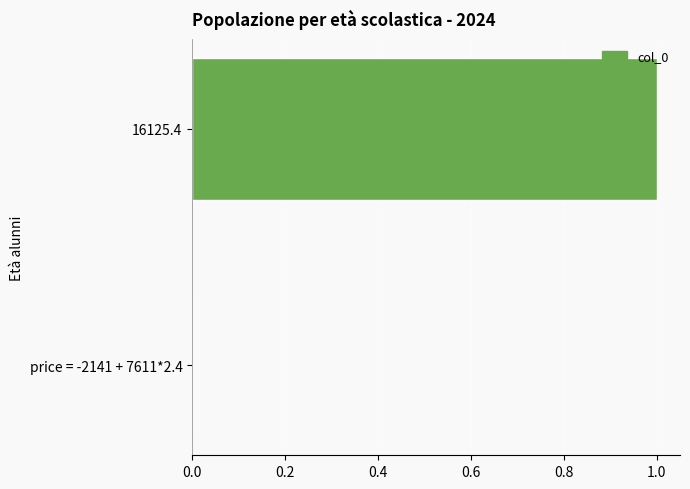

Which label corresponds to the largest value in the chart?

16125.4